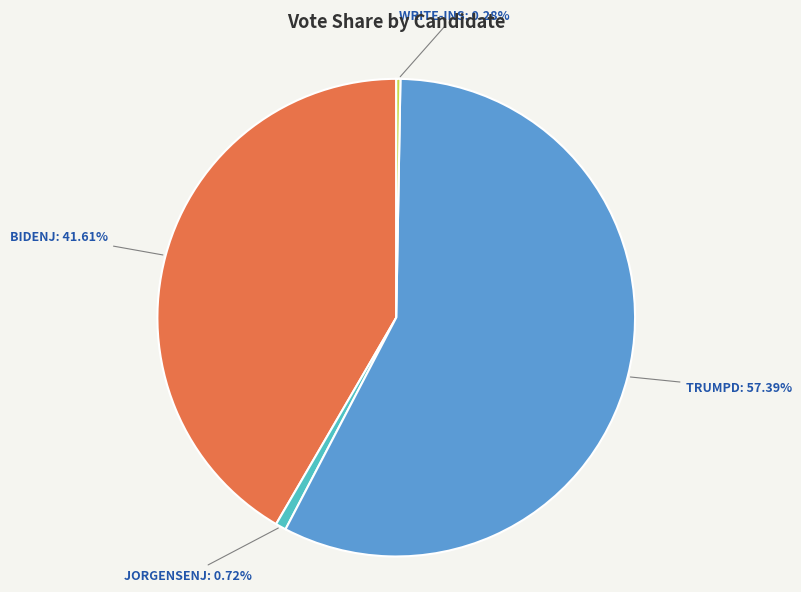

Is there a majority slice in this chart?

Yes